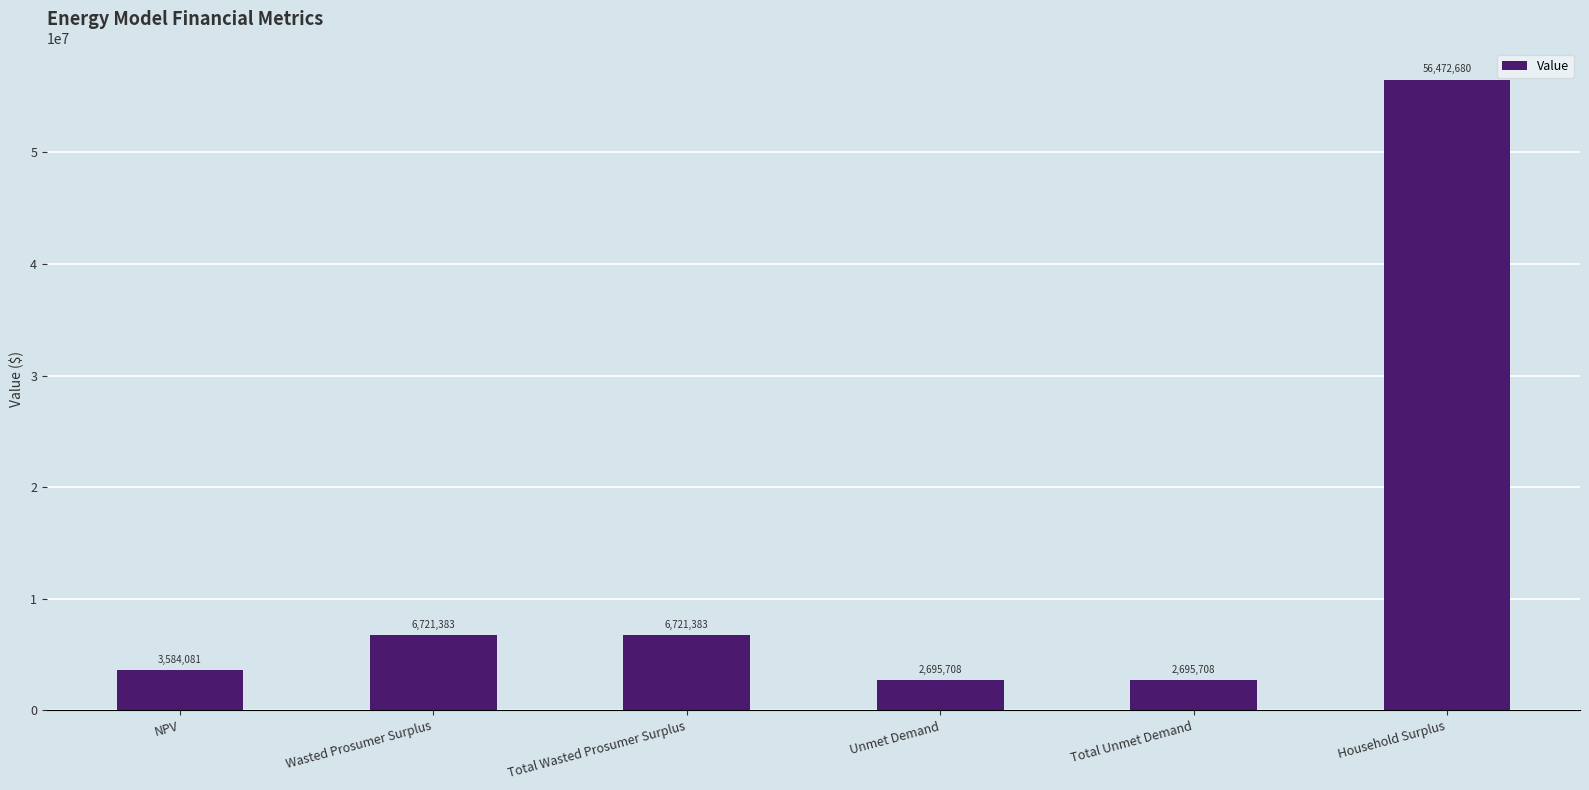

Approximately how many times larger is the value at Wasted Prosumer Surplus compared to NPV?

1.9